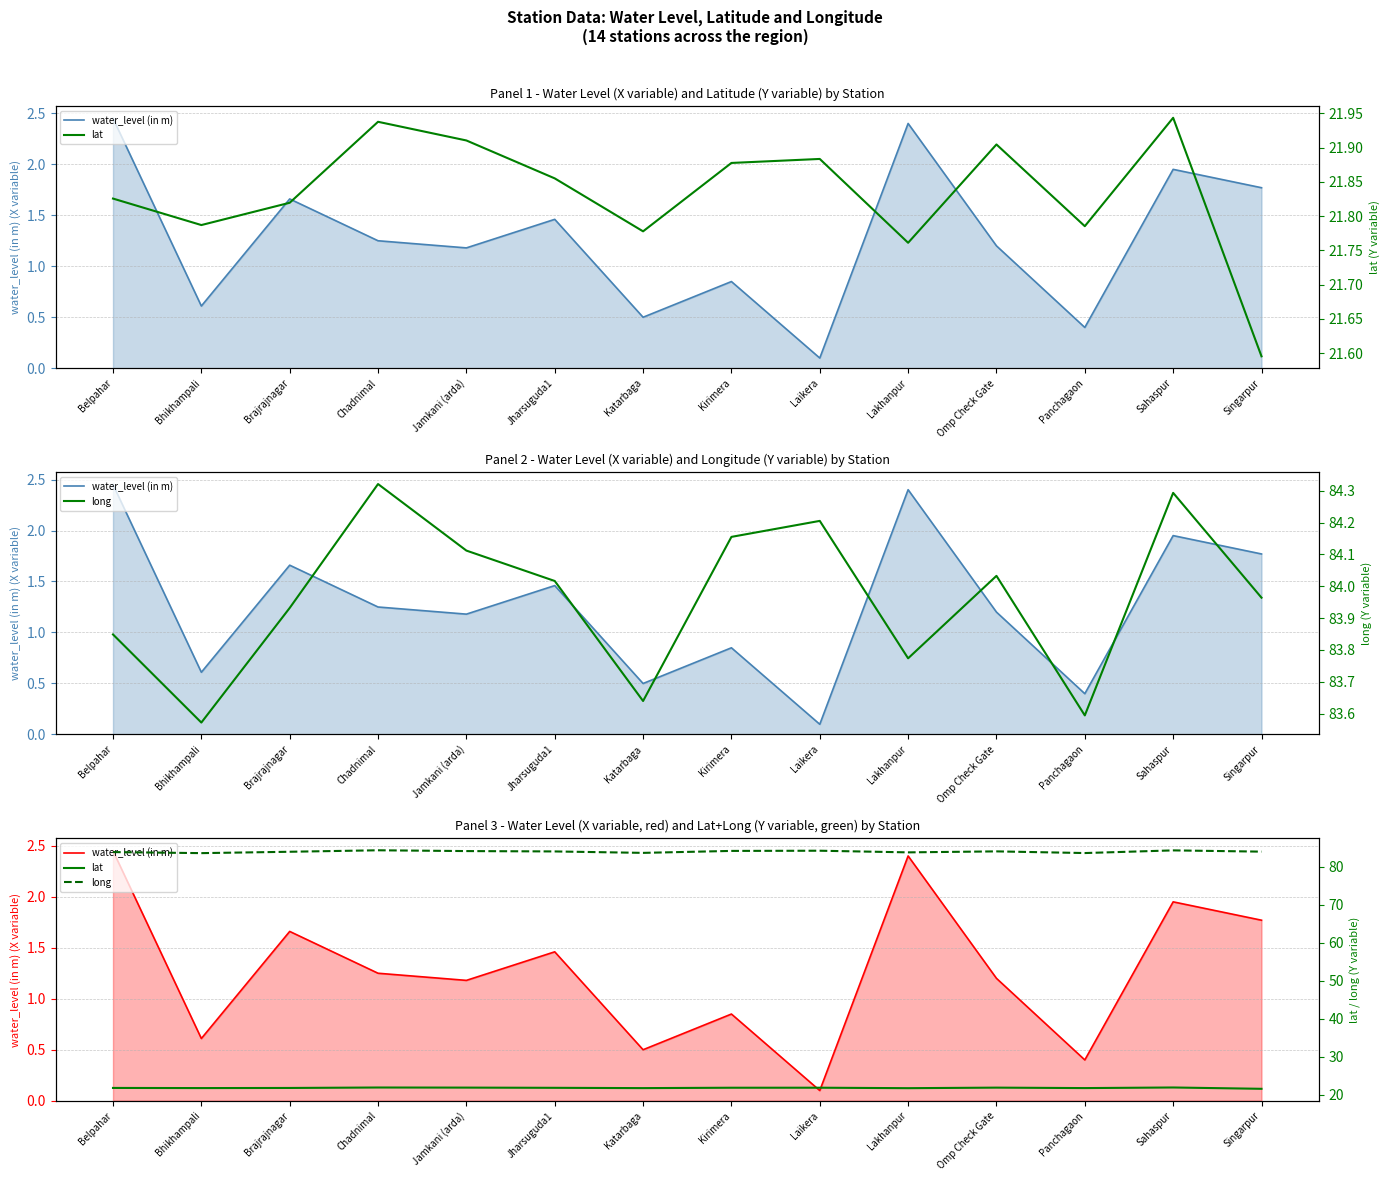

What is the highest value of the water_level (in m) series?

2.5